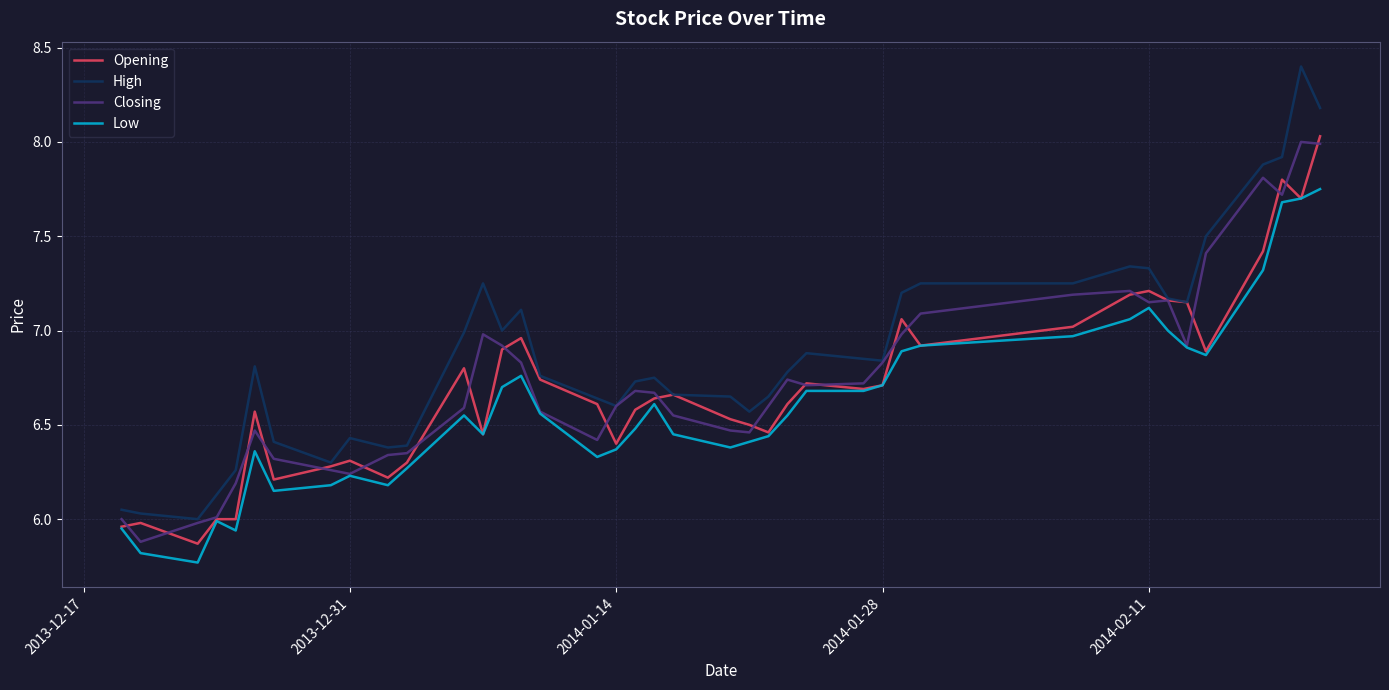

What is the maximum value shown in the chart?

8.4